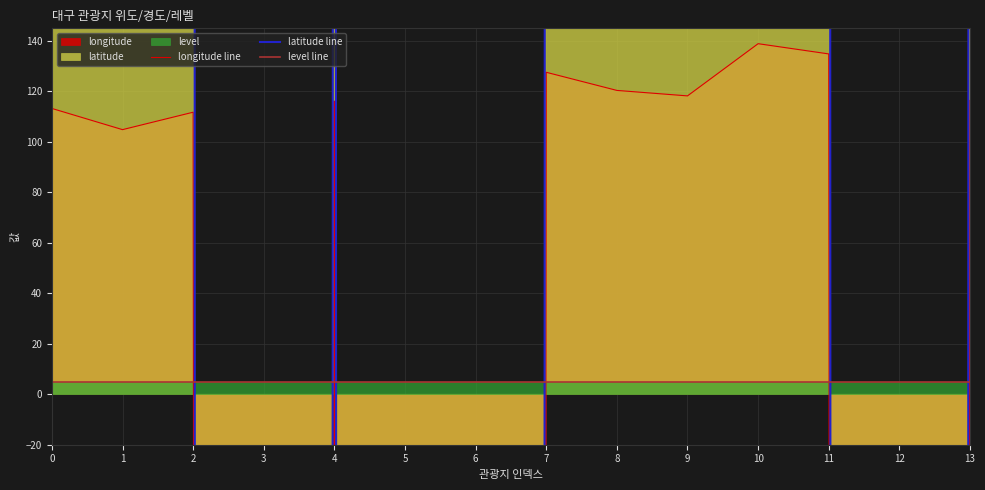

What is the approximate value of longitude line at 6?

-25600.0